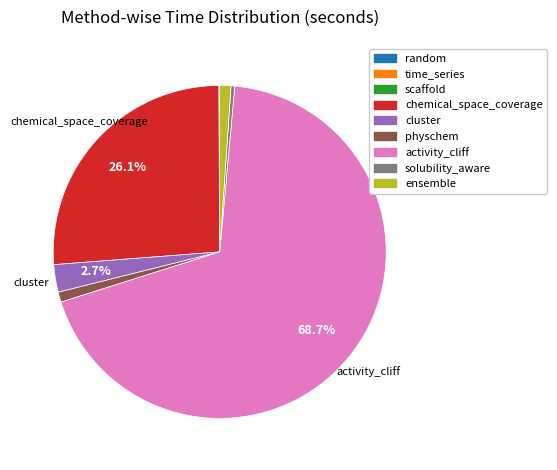

Which category has the biggest portion of the pie?

activity_cliff